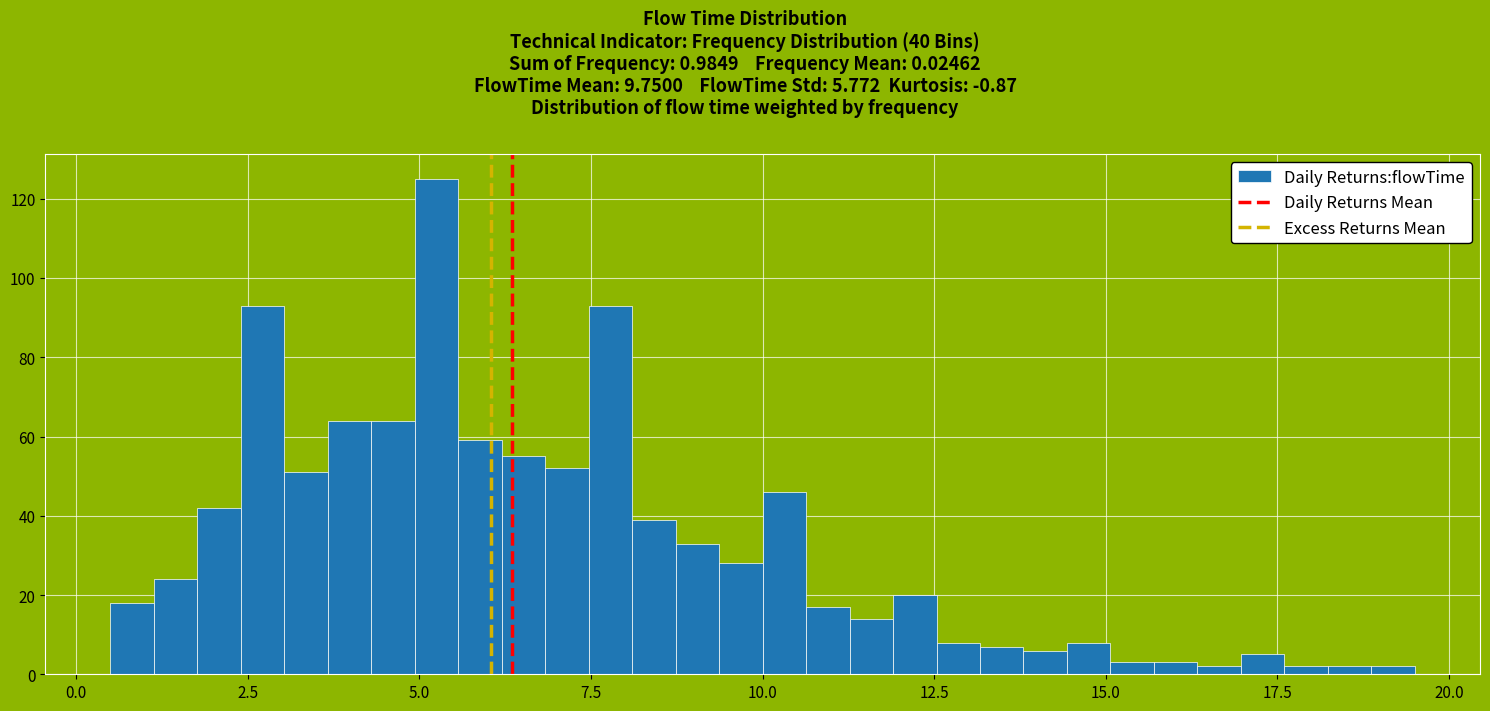

Around what value on the x-axis is the tallest bar? Give the approximate position of its centre, as read against the axis.

5.5